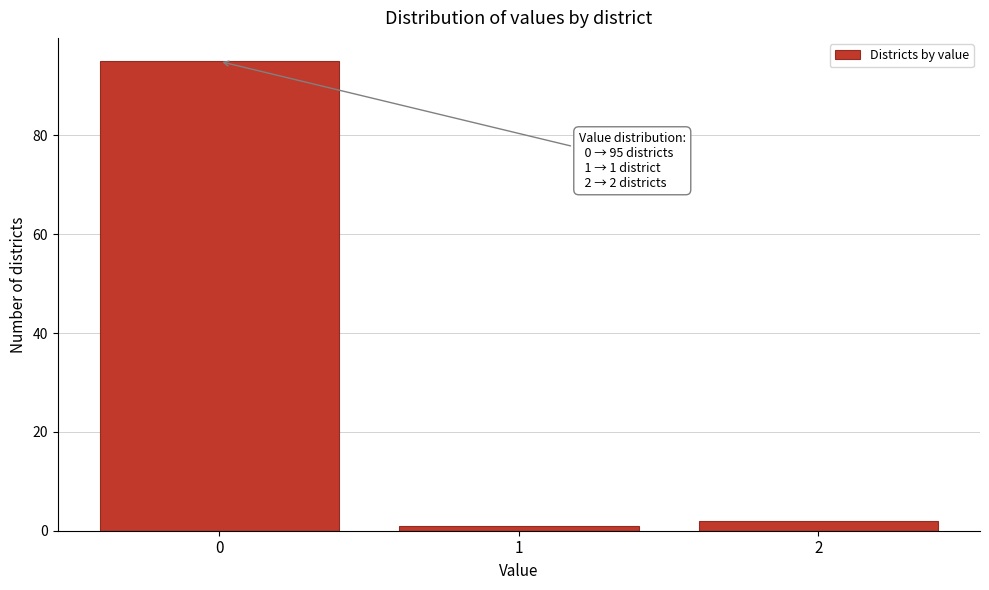

Reading right to left, transcribe all the data shown in this chart.

2=2	1=1	0=95